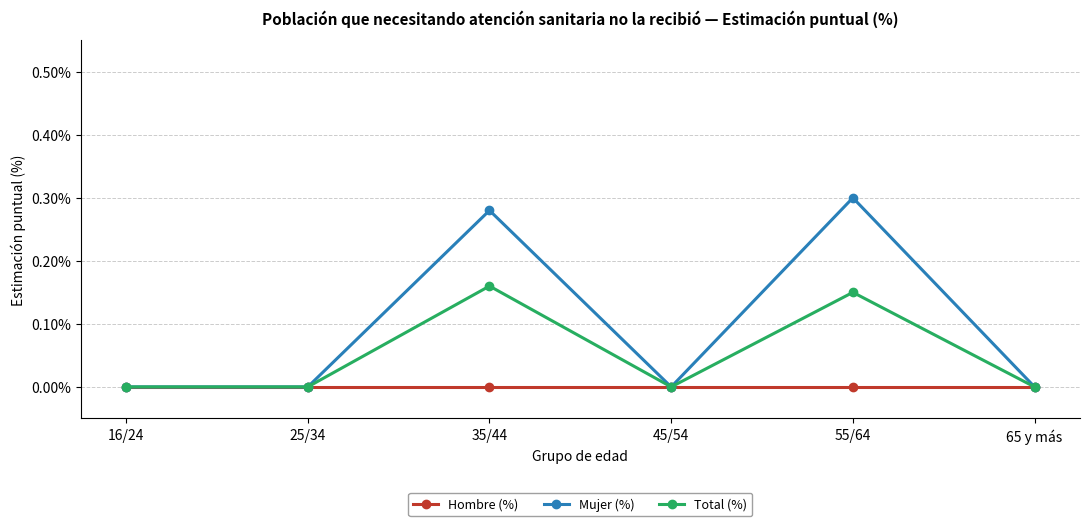

Where is the first local maximum for Mujer (%)?

35/44